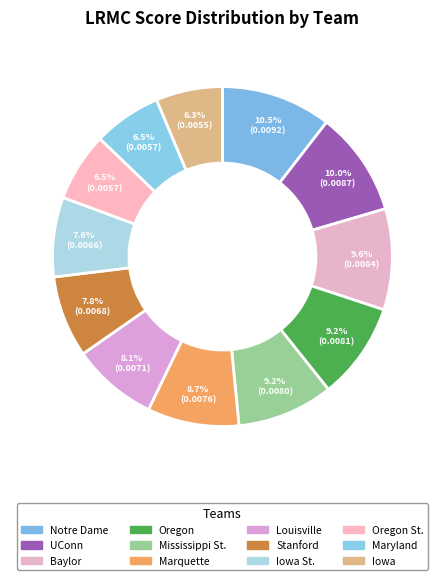

Which category has the smallest portion of the pie?

Iowa